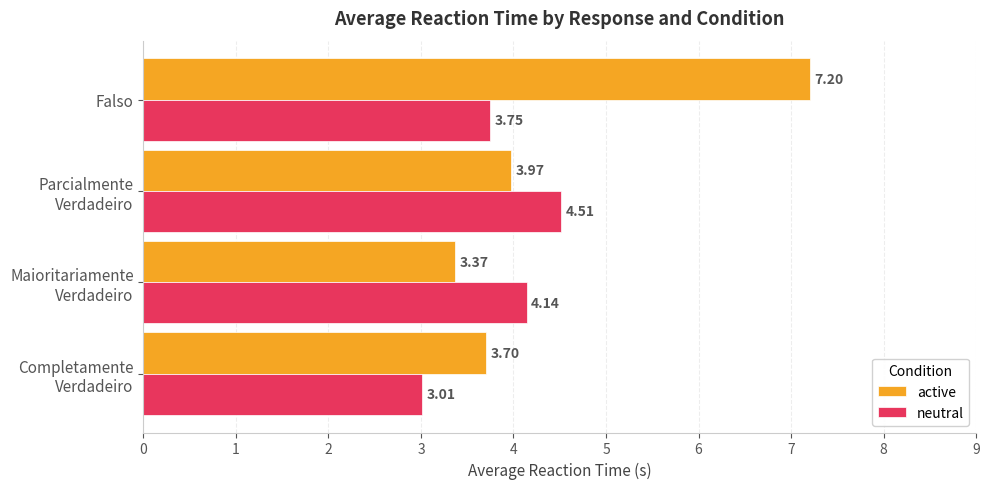

What is the sum of all neutral values?

15.4